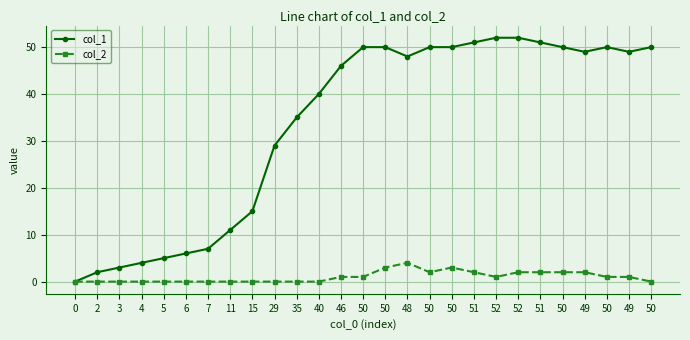

Reading left to right, extract all data points from this chart.

col_1: 0=0	2=2	3=3	4=4	5=5	6=6	7=7	11=11	15=15	29=29	35=35	40=40	46=46	50=50	50=50	48=48	50=50	50=50	51=51	52=52	52=52	51=51	50=50	49=49	50=50	49=49	50=50
col_2: 0=0	2=0	3=0	4=0	5=0	6=0	7=0	11=0	15=0	29=0	35=0	40=0	46=1	50=1	50=3	48=4	50=2	50=3	51=2	52=1	52=2	51=2	50=2	49=2	50=1	49=1	50=0